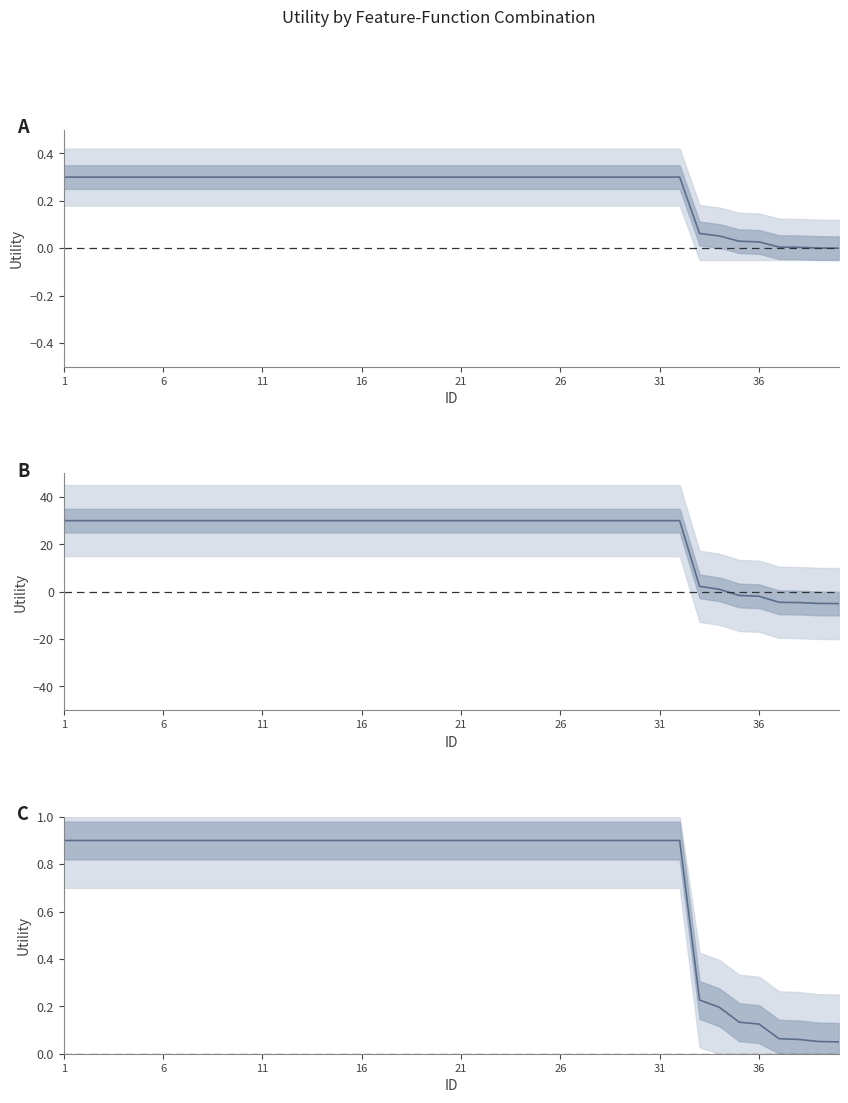

Which label corresponds to the largest value in the chart?

1